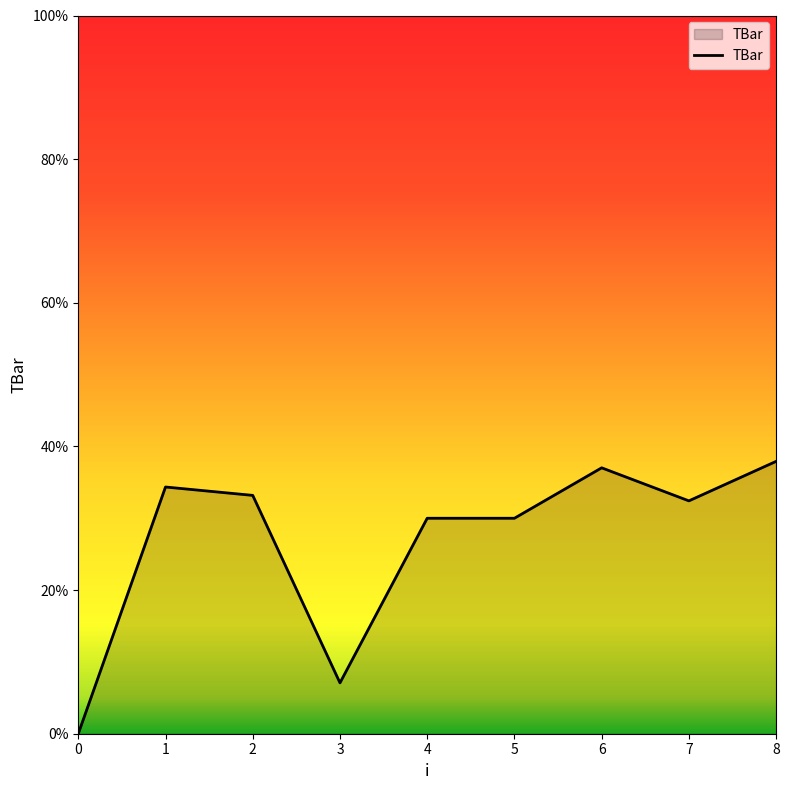

Where is the first local maximum?

1